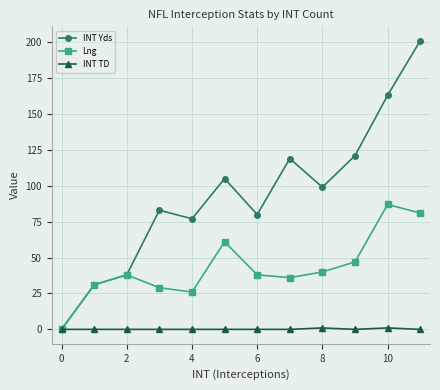

Which series has the largest range (max minus min)?

INT Yds